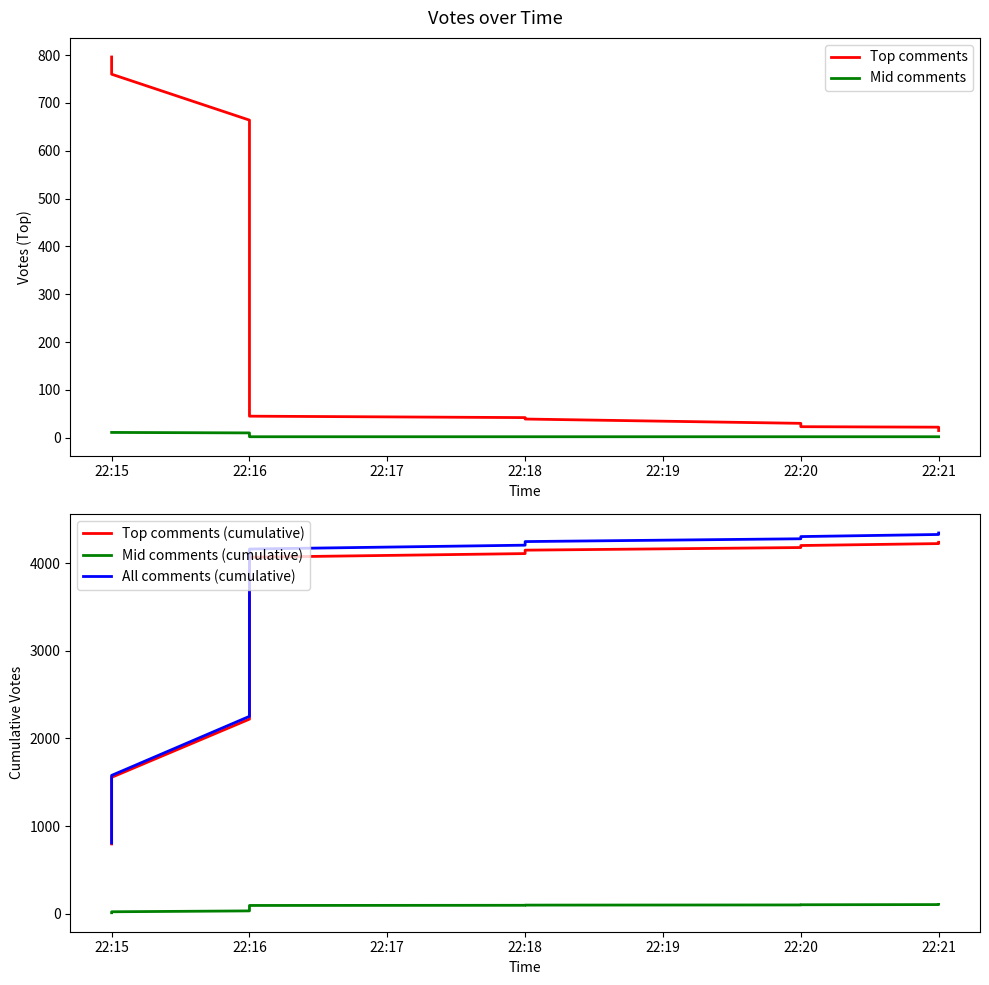

Between 7 and 11, which series saw the biggest shift?

All comments (cumulative)